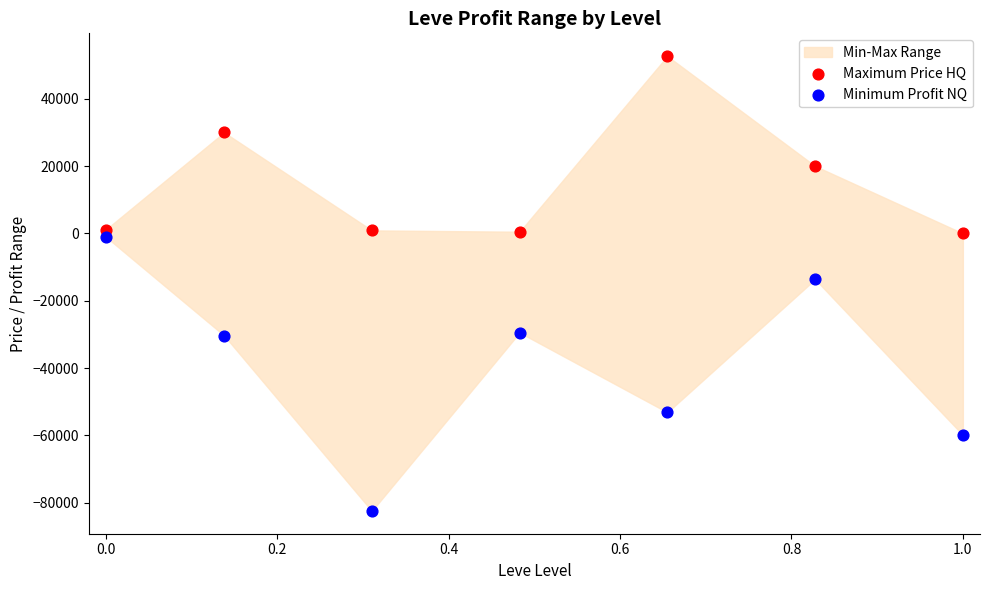

Across all data points, what is the range of Y values (max minus min)?

135124.8